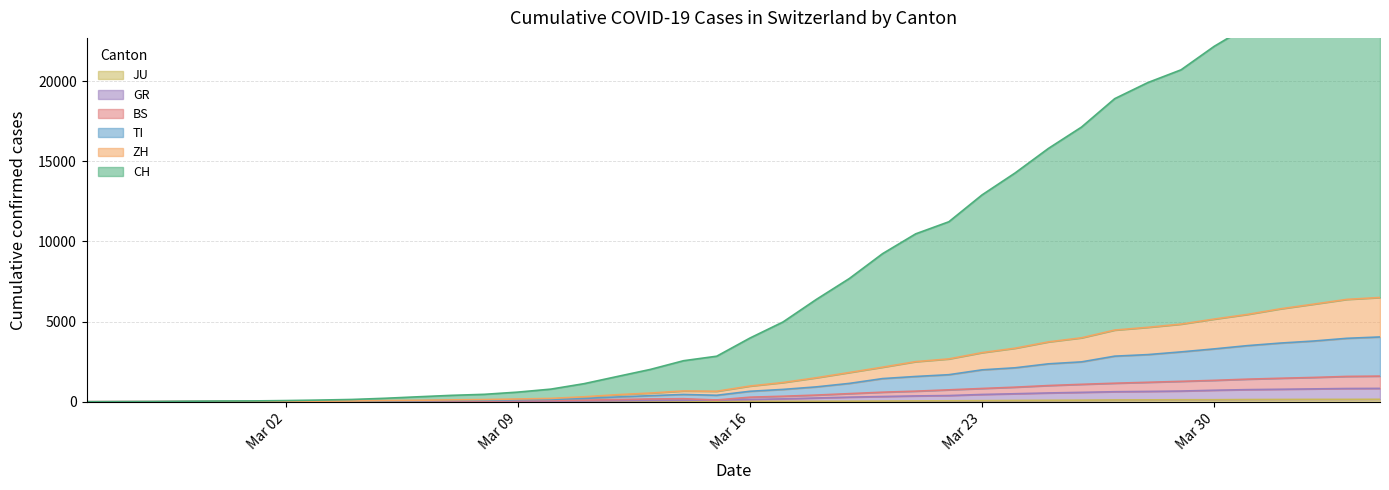

What is the difference between the second highest and minimum values in the GR series?

827